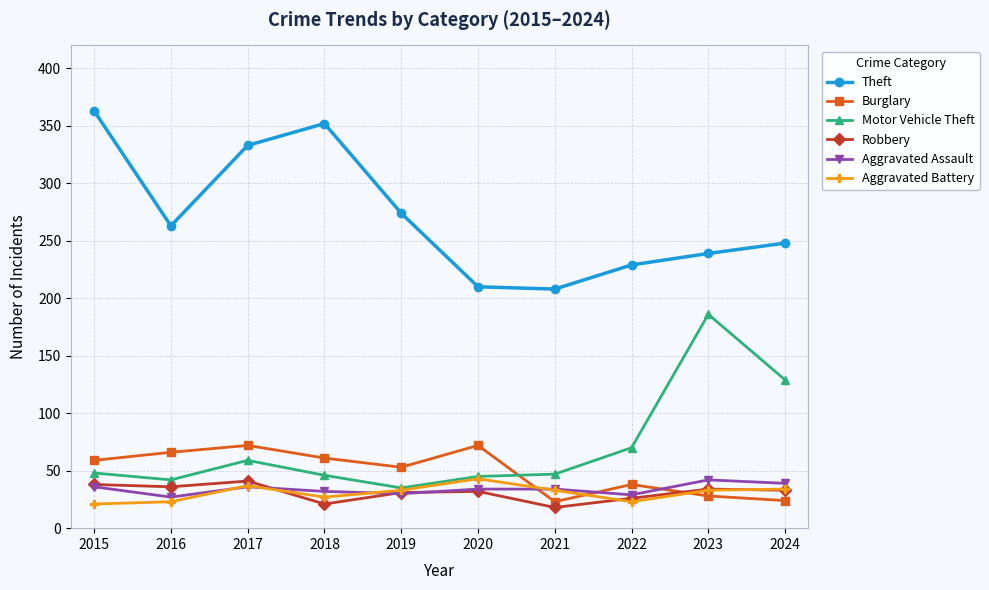

In Theft, how many points are higher than both neighbors (excluding endpoints)?

1